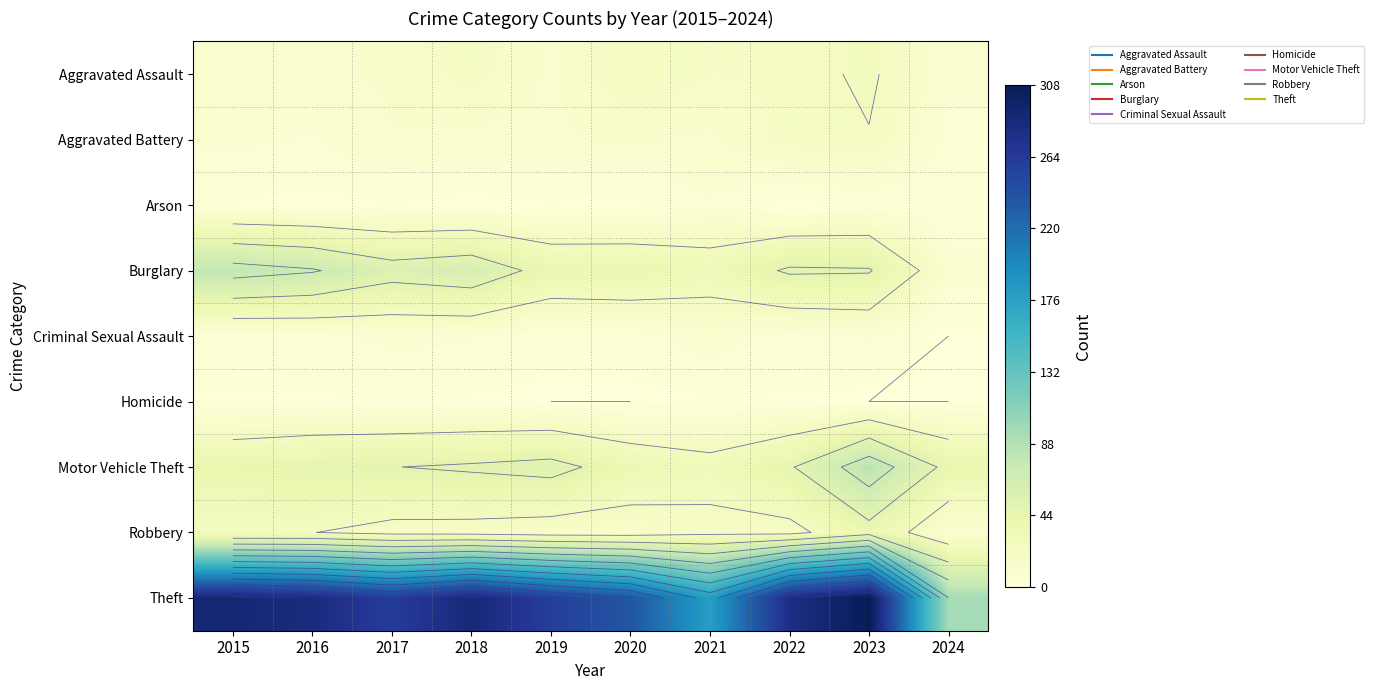

Which series has the widest spread of values?

Theft